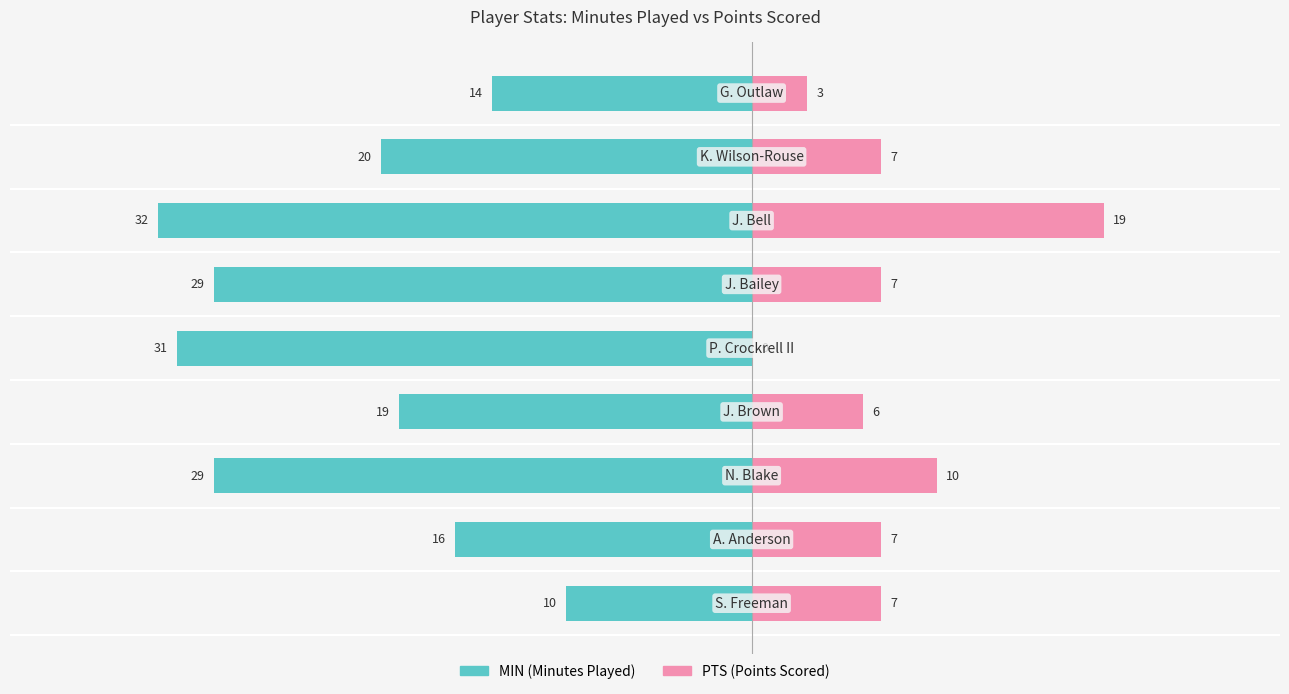

The PTS series shows 9 at 3. True or false?

False